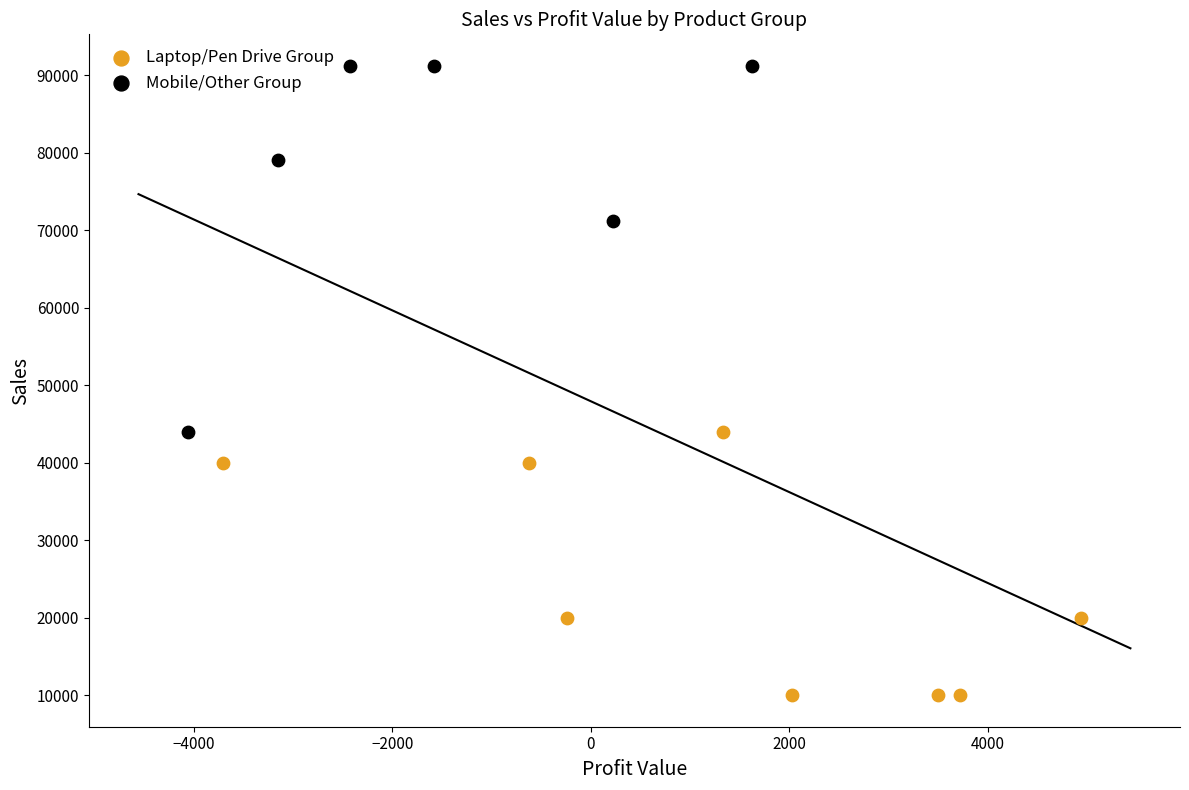

Which series has the widest spread of Y values?

Mobile/Other Group